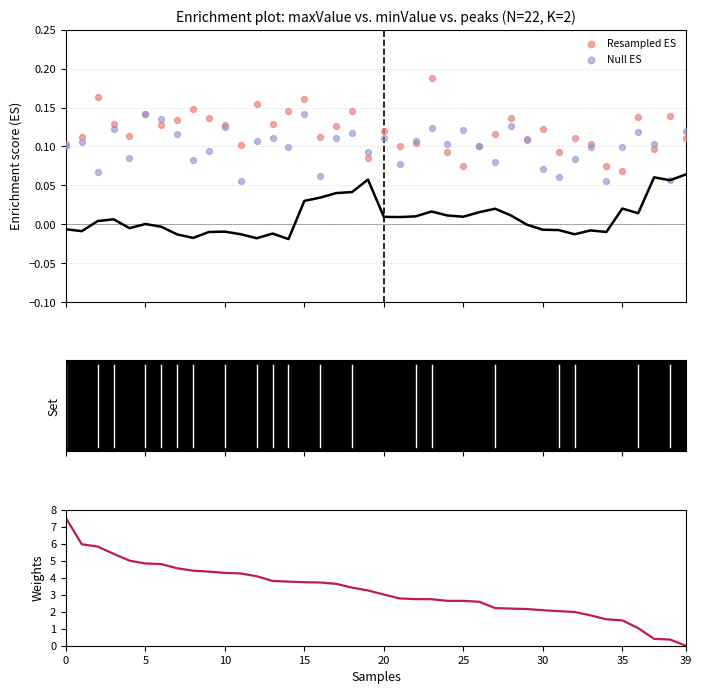

Which series has the widest spread of Y values?

Weights